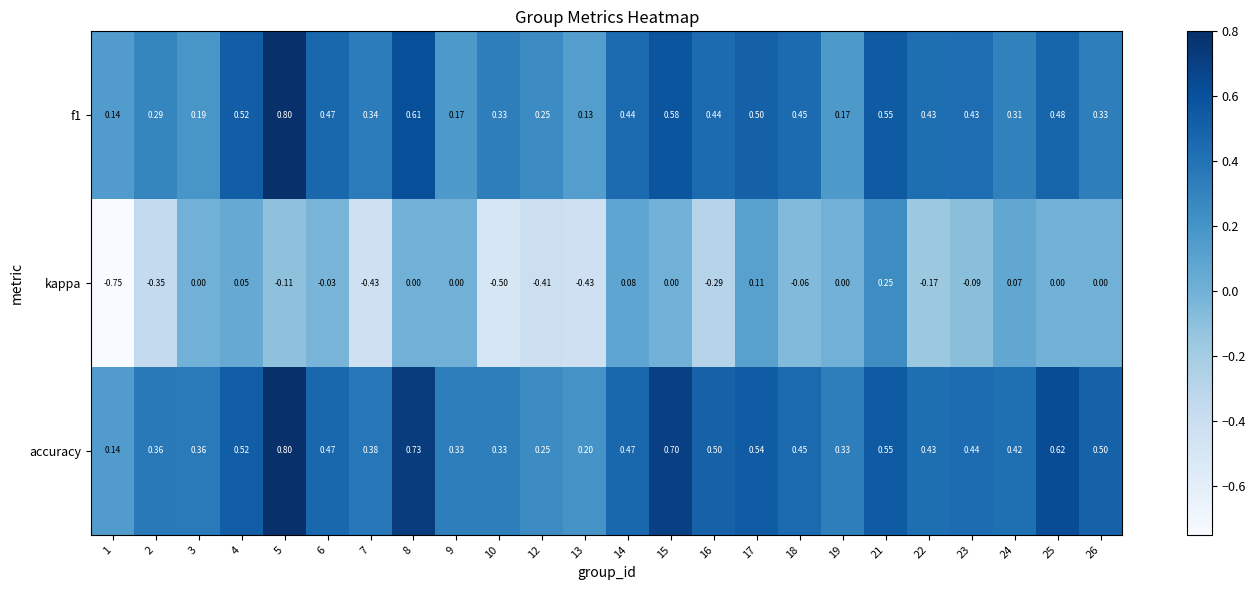

Which series has the widest spread of values?

kappa